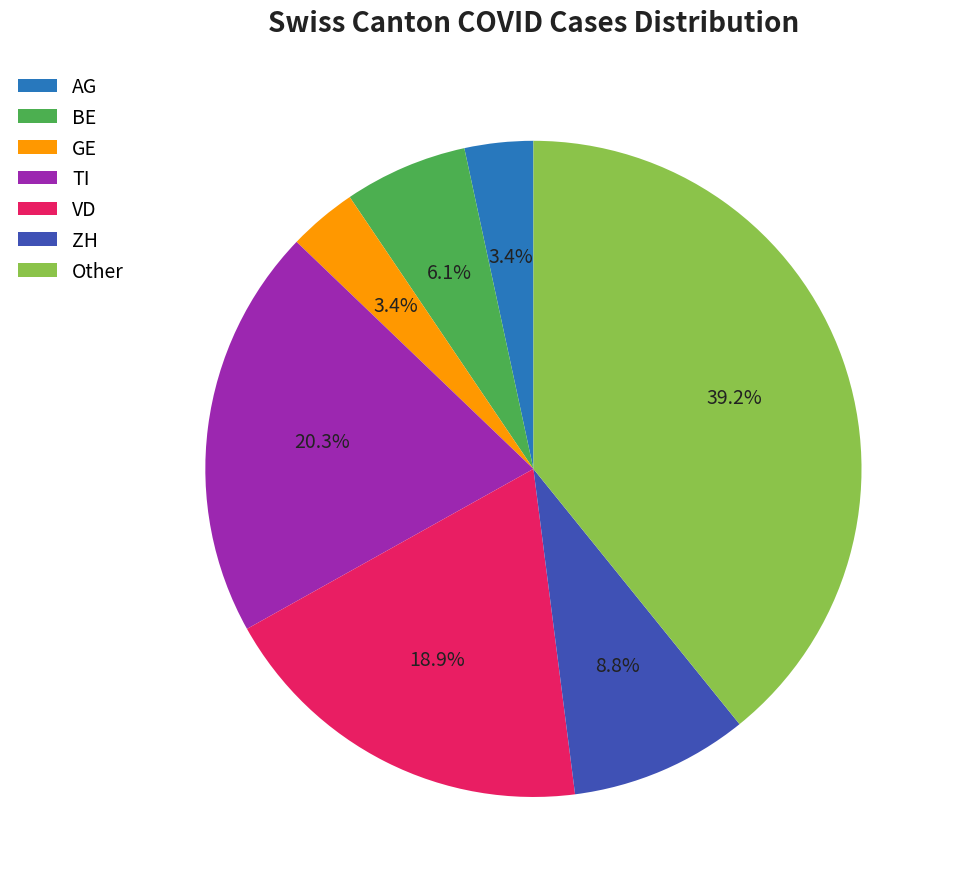

Between ZH and Other, which is larger?

Other